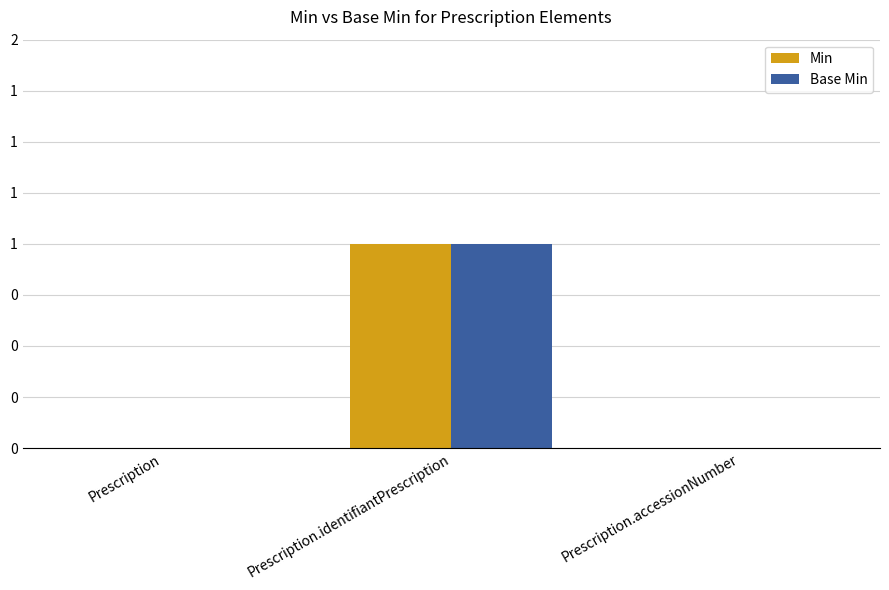

Are the bars horizontal?

No